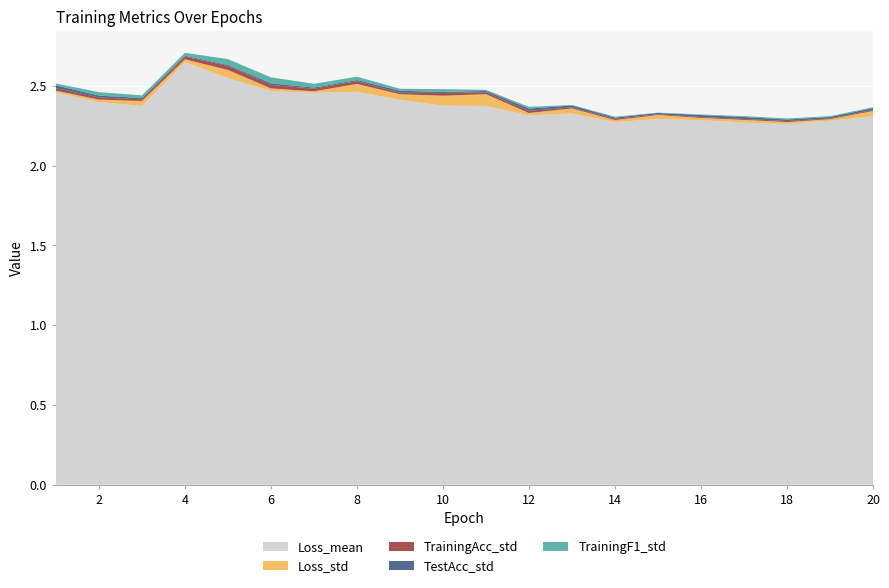

Reading left to right, transcribe all the data shown in this chart.

Loss_mean: 2.5	2.4	2.4	2.7	2.6	2.5	2.5	2.5	2.4	2.4	2.4	2.3	2.3	2.3	2.3	2.3	2.3	2.3	2.3	2.3
Loss_std: 0.0	0.0	0.0	0.0	0.1	0.0	0.0	0.0	0.0	0.1	0.1	0.0	0.0	0.0	0.0	0.0	0.0	0.0	0.0	0.0
TrainingAcc_std: 0.0	0.0	0.0	0.0	0.0	0.0	0.0	0.0	0.0	0.0	0.0	0.0	0.0	0.0	0.0	0.0	0.0	0.0	0.0	0.0
TestAcc_std: 0.0	0.0	0.0	0.0	0.0	0.0	0.0	0.0	0.0	0.0	0.0	0.0	0.0	0.0	0.0	0.0	0.0	0.0	0.0	0.0
TrainingF1_std: 0.0	0.0	0.0	0.0	0.0	0.0	0.0	0.0	0.0	0.0	0.0	0.0	0.0	0.0	0.0	0.0	0.0	0.0	0.0	0.0